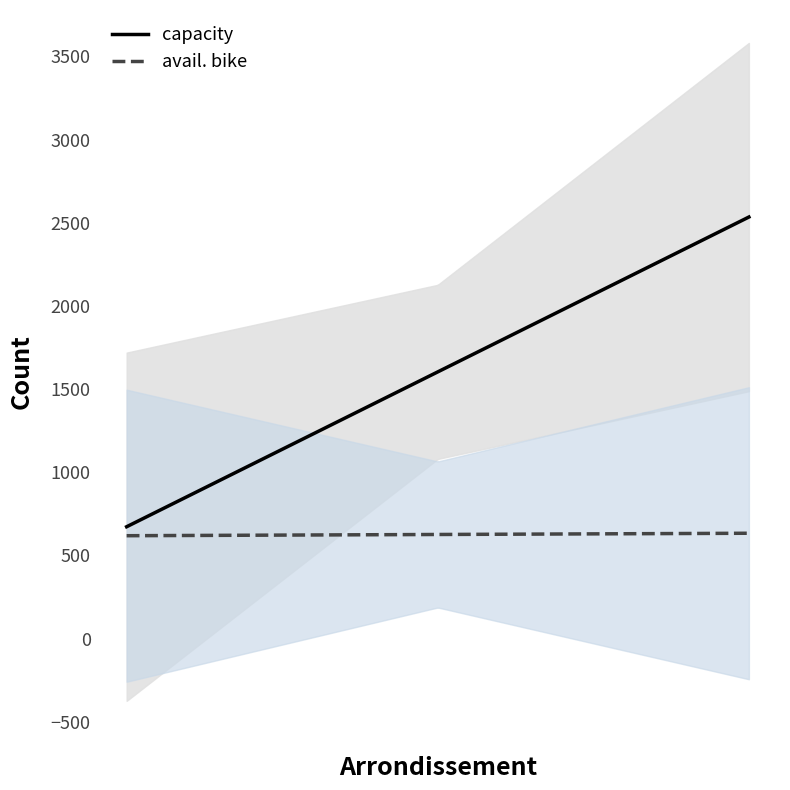

What is the smallest value displayed?

108